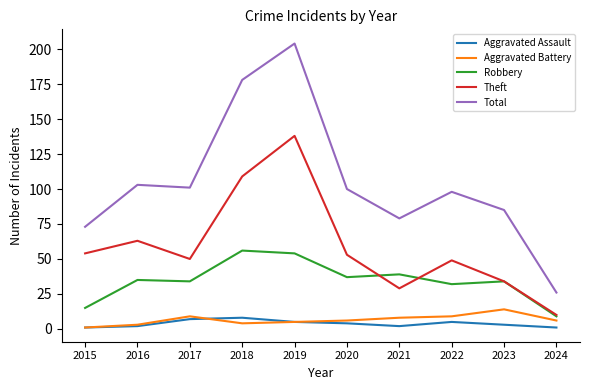

Which label corresponds to the largest value in the chart?

2019